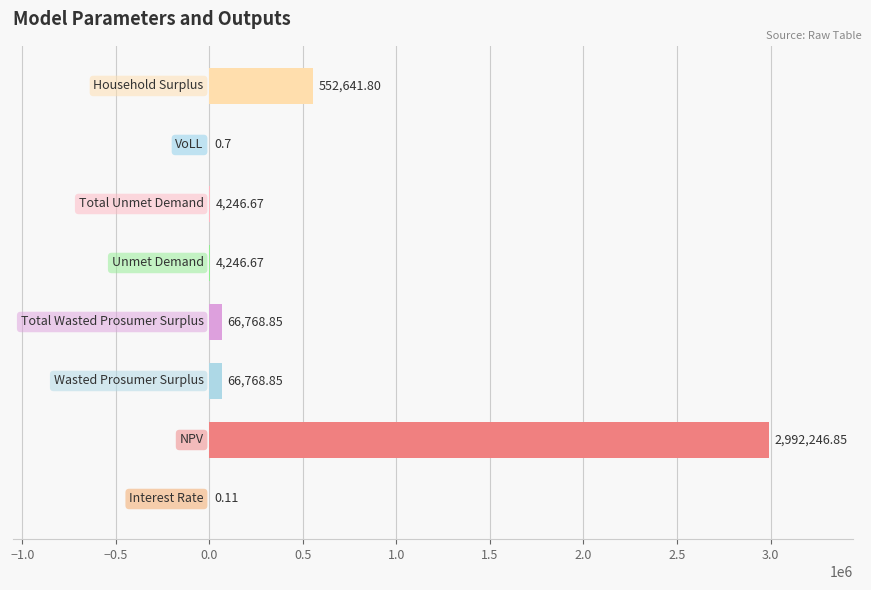

What is the sum of all values?

3686920.5